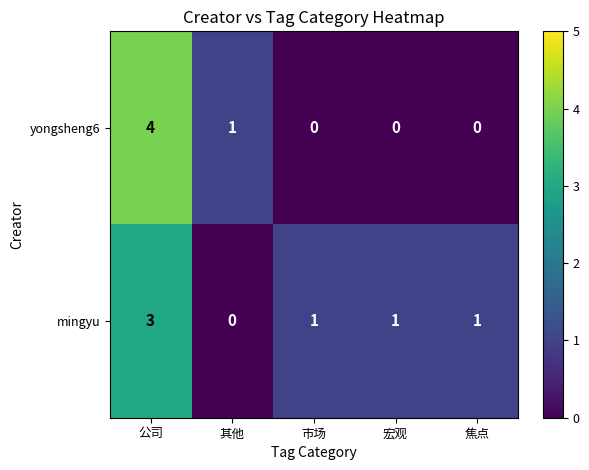

At which label is yongsheng6 closest to 2?

其他